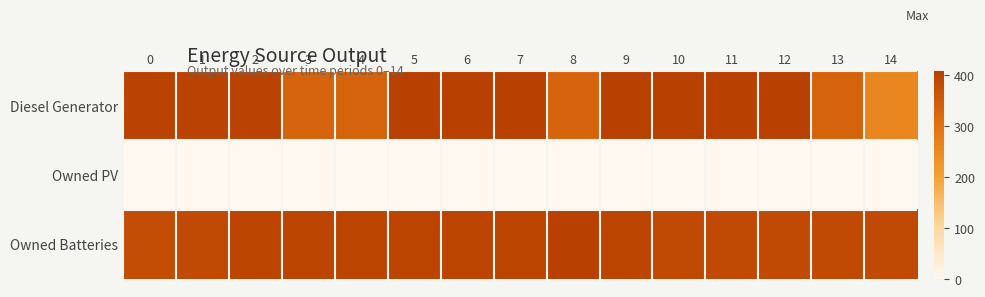

How many categories are shown in the chart?

15